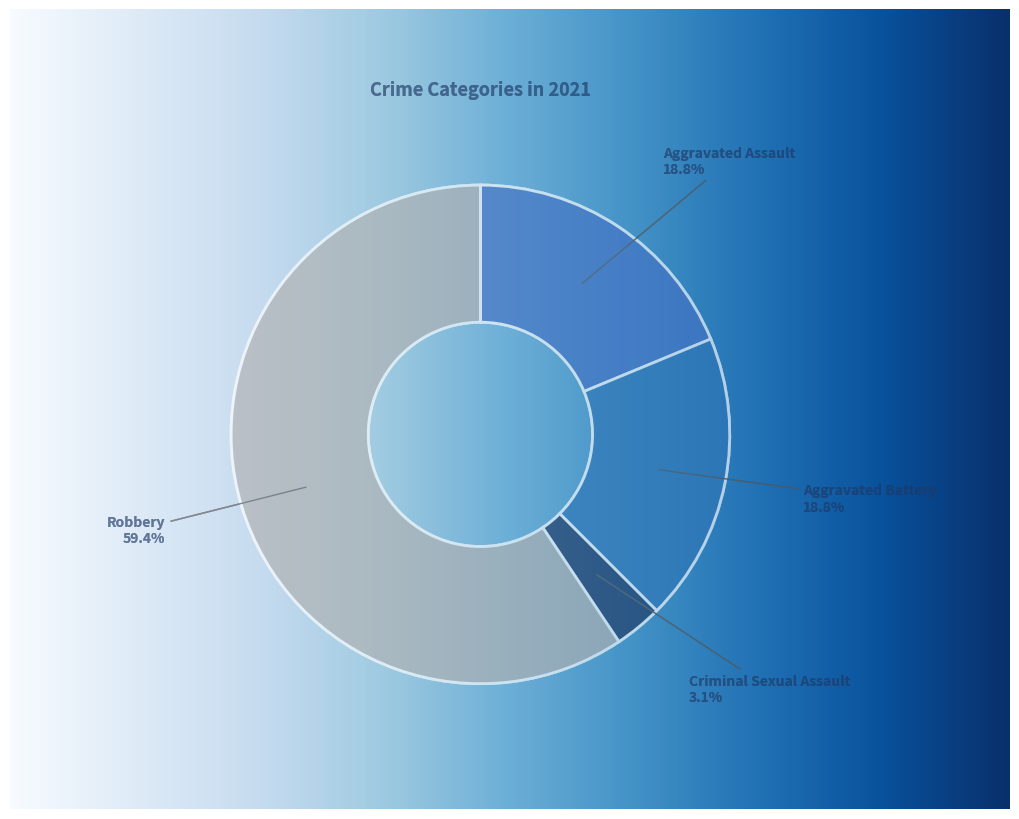

Which slice is the largest?

Robbery